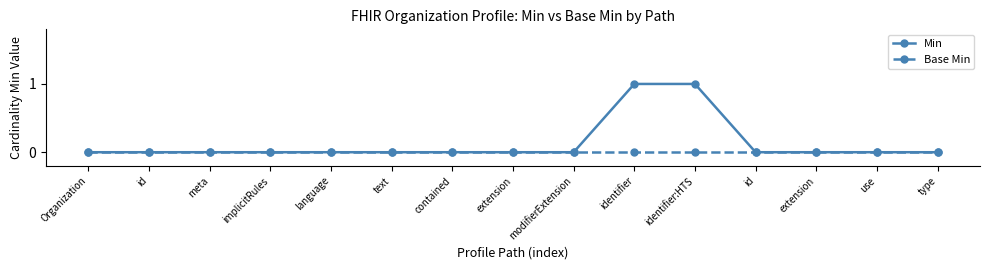

How many categories are shown in the chart?

15